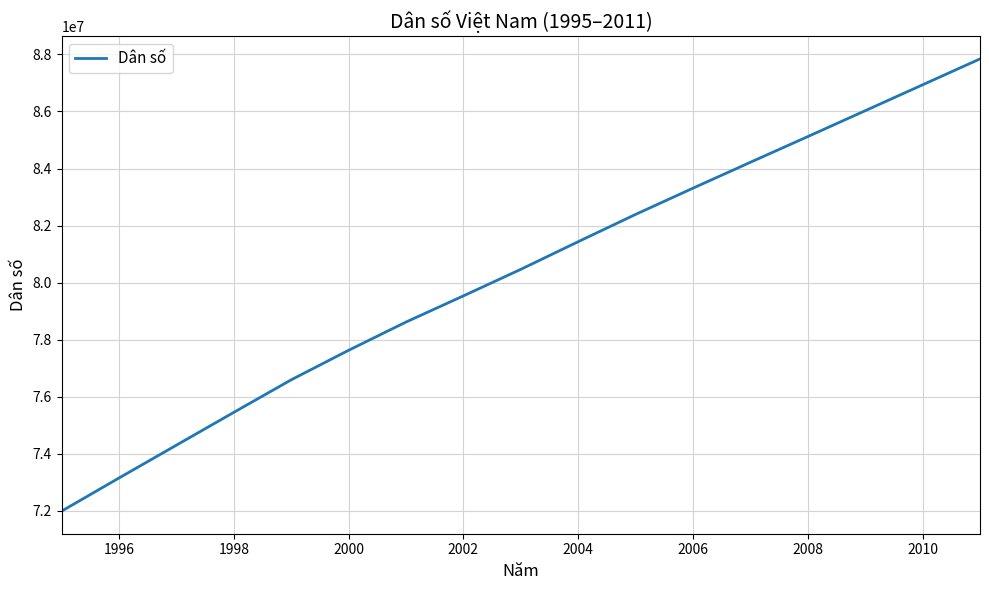

Is this an area chart (filled region under the line)?

No